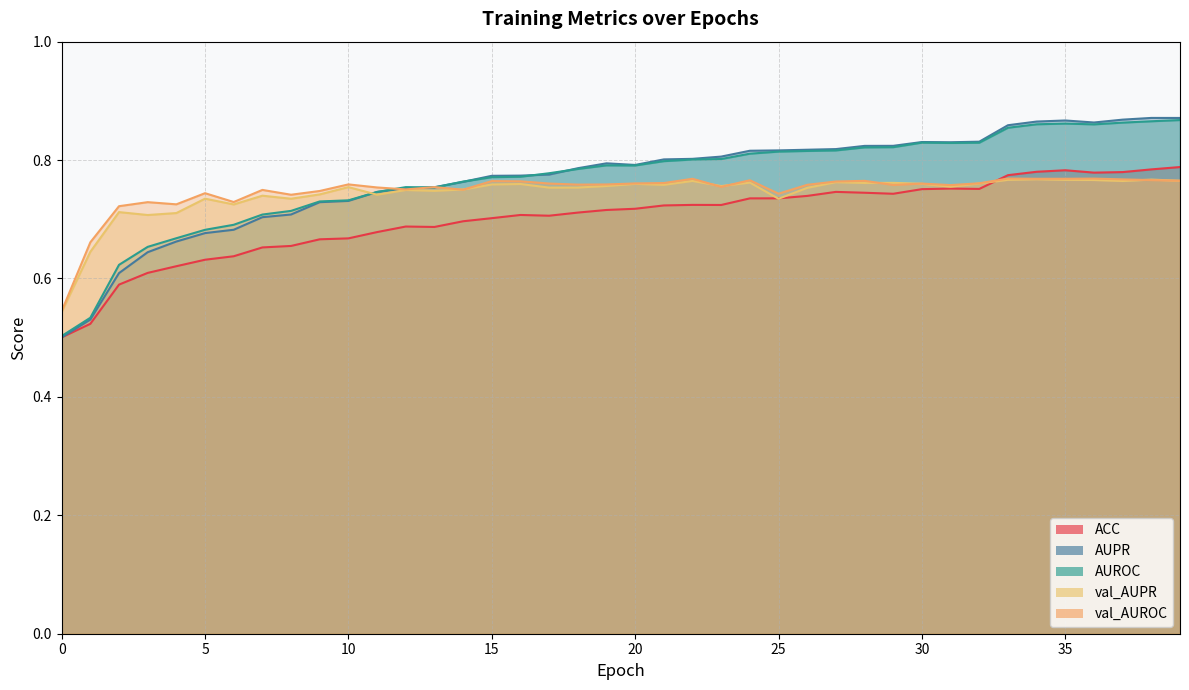

Which series has the largest total across all categories?

AUPR